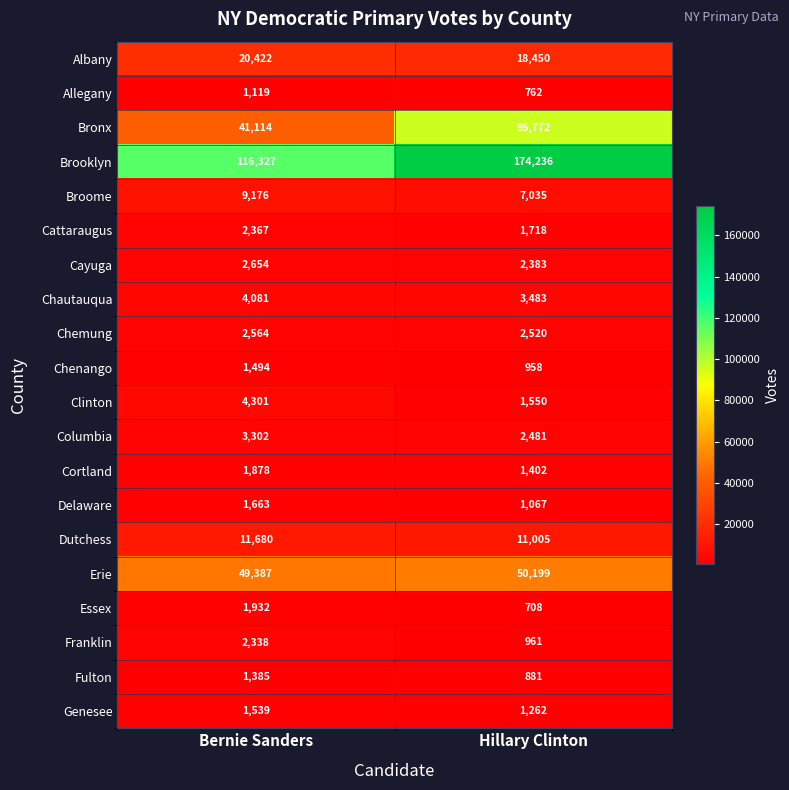

What is the spread (max minus min) of values at Hillary Clinton?

173528